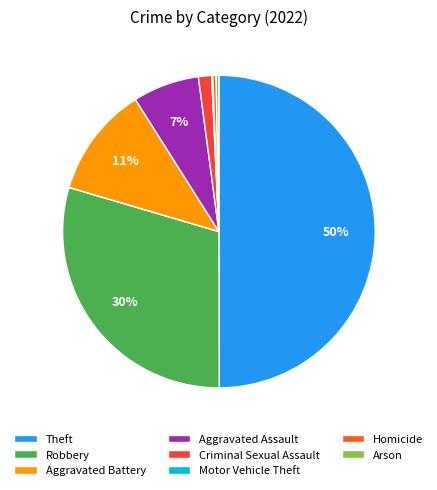

What is the ratio of the value at Theft to the value at Arson?

176.0